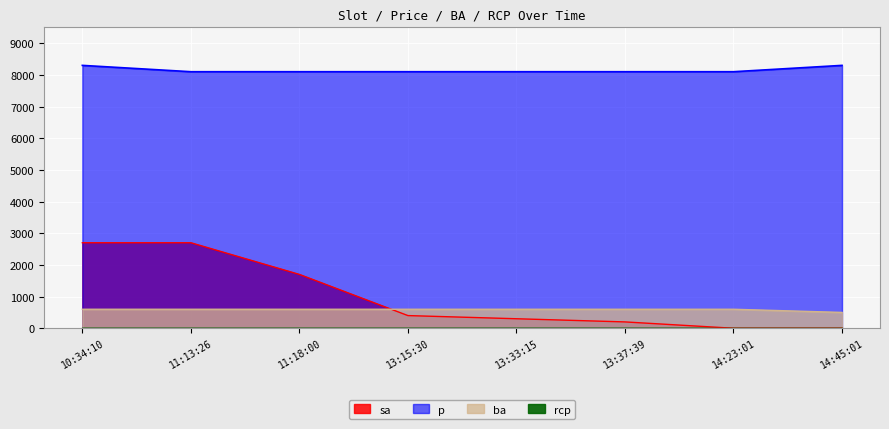

List the series in order of their peak value, highest first.

p, sa, ba